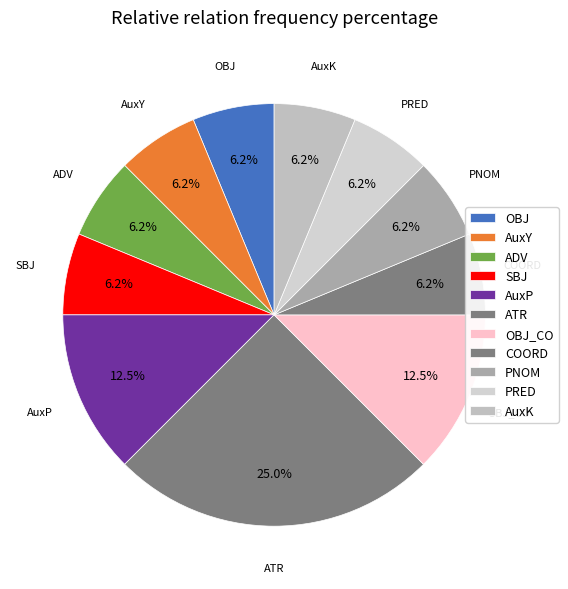

Is there any slice that represents more than half of the pie?

No